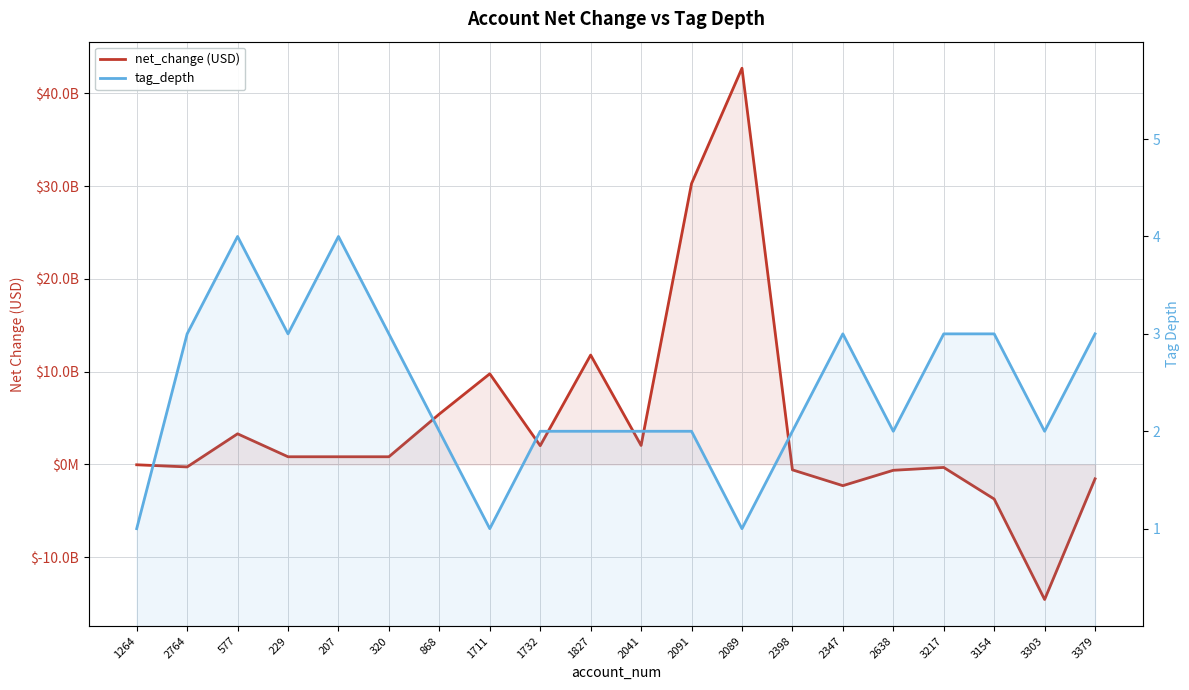

What is the approximate value of net_change (USD) at 1264, to the nearest 100?

-39200000